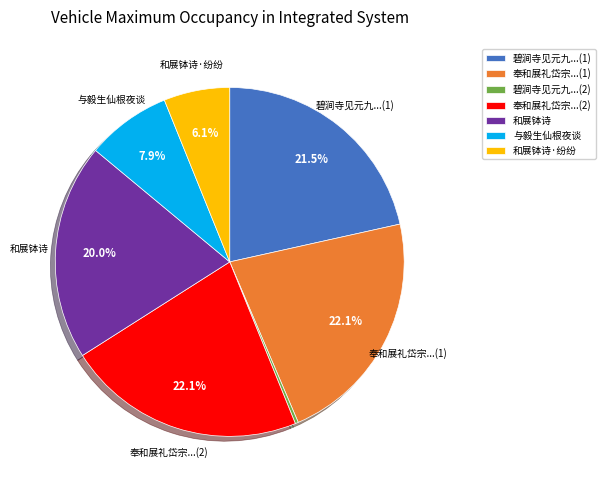

Does 碧涧寺见元九...(1) represent more than half of the total?

No